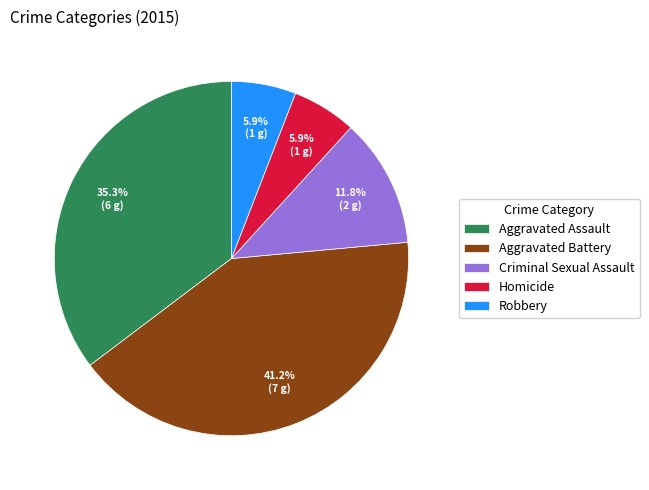

Is the sum of Aggravated Battery and Robbery greater than half?

No